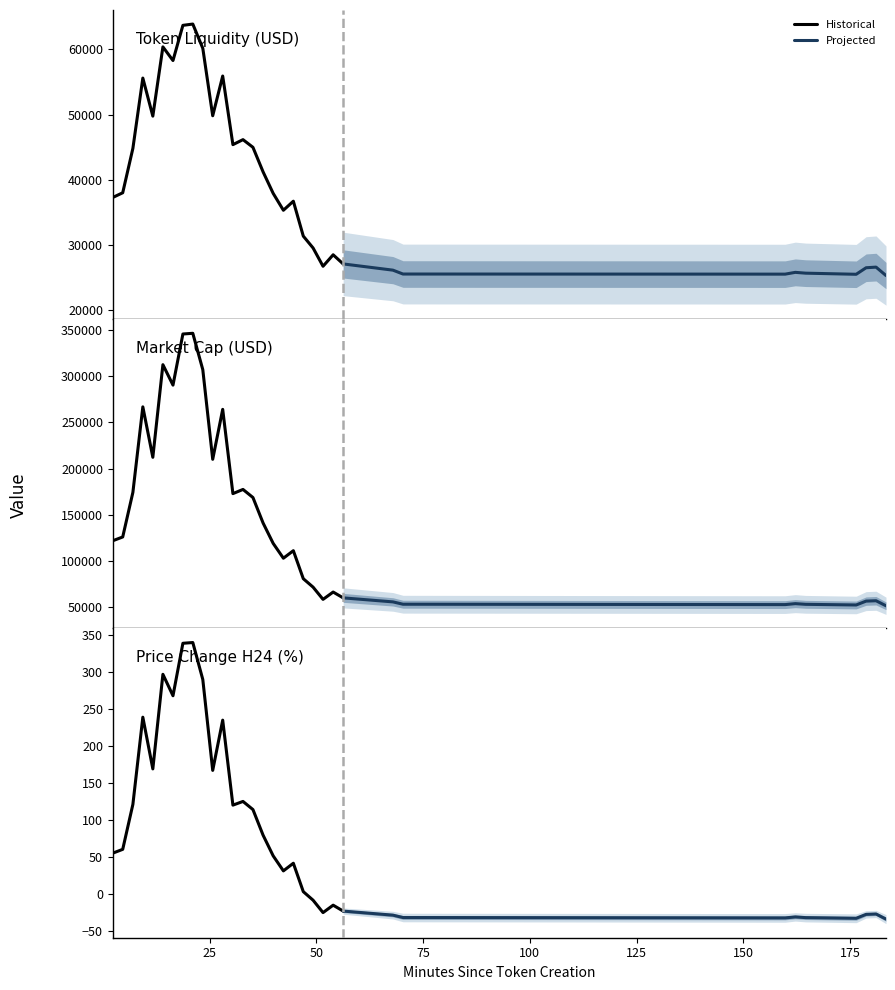

List the labels in order of token_price_change_h24 value, largest first.

21.09, 18.77, 14.09, 23.43, 16.45, 9.39, 28.09, 11.73, 25.75, 32.84, 7.06, 30.48, 35.17, 37.55, 4.68, 2.34, 39.91, 44.63, 42.3, 46.96, 49.25, 53.95, 56.29, 51.58, 181.06, 178.73, 67.95, 162.16, 70.3, 164.59, 159.77, 176.41, 183.39